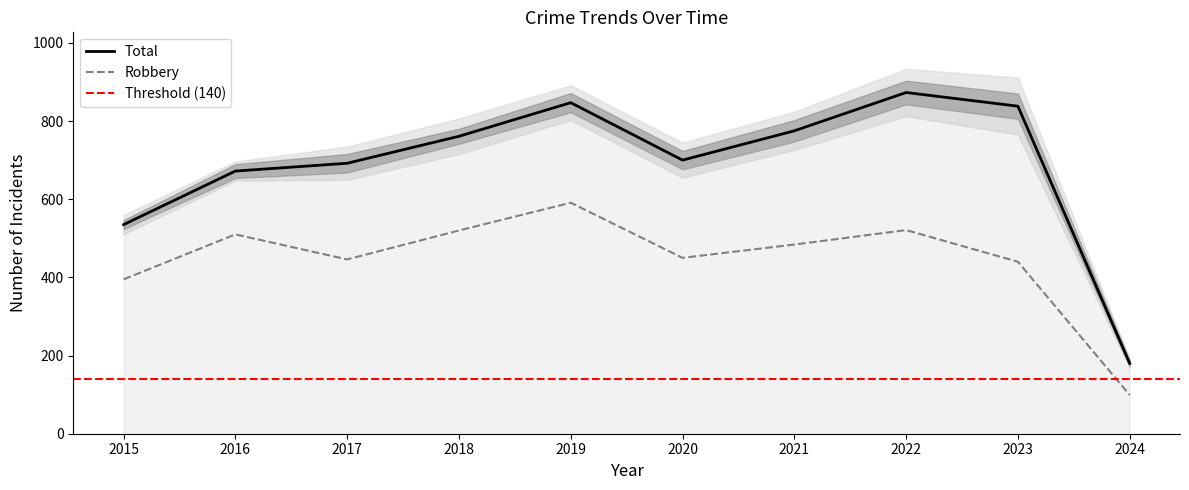

In Robbery, how many points are higher than both neighbors (excluding endpoints)?

3